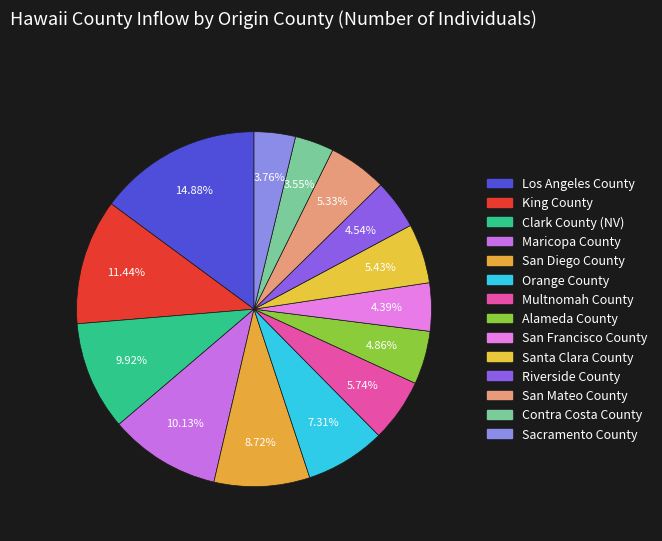

How many segments does this pie chart have?

14